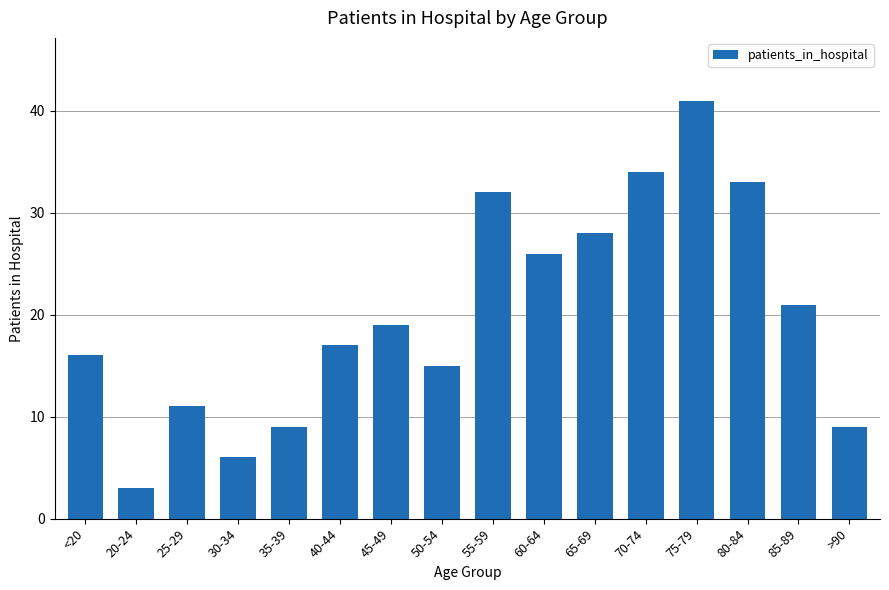

What is the label of the 14th bar from the left?

80-84